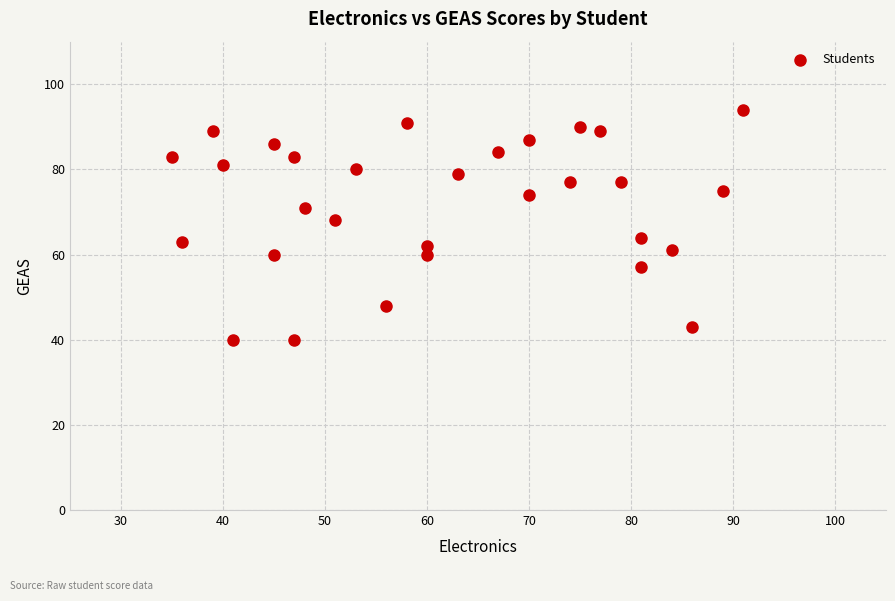

What is the range of Y values (max minus min)?

54